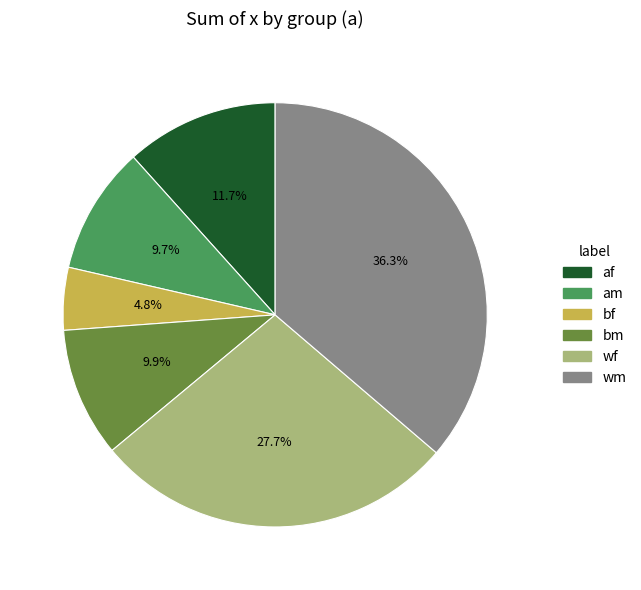

What is the smallest slice in the pie chart?

bf